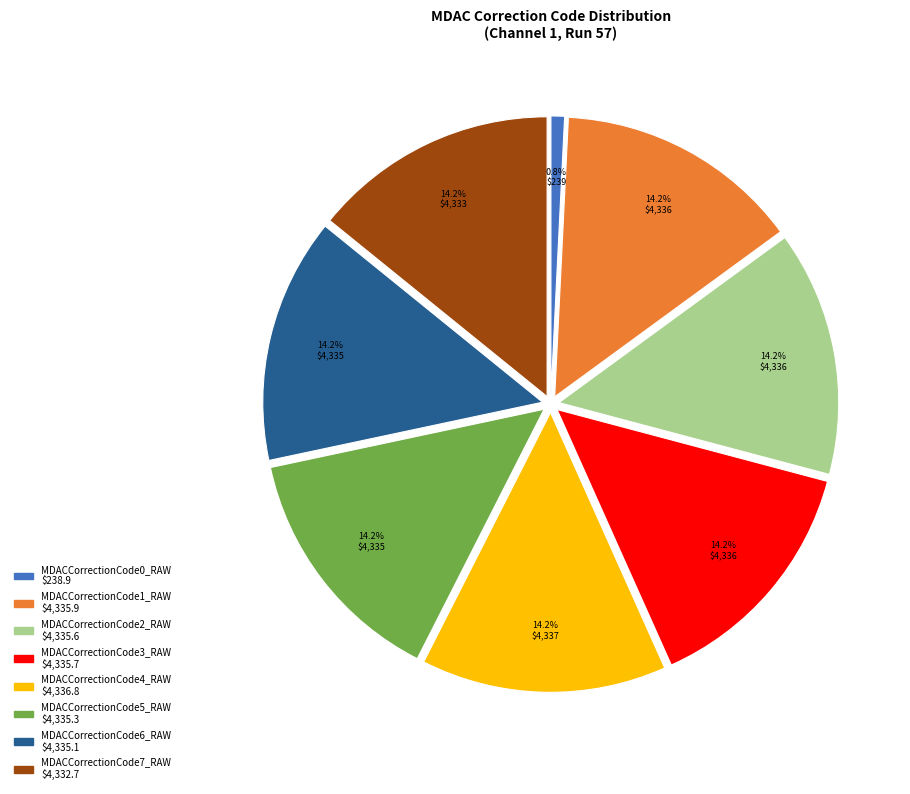

Between MDACCorrectionCode0_RAW and MDACCorrectionCode4_RAW, which is larger?

MDACCorrectionCode4_RAW